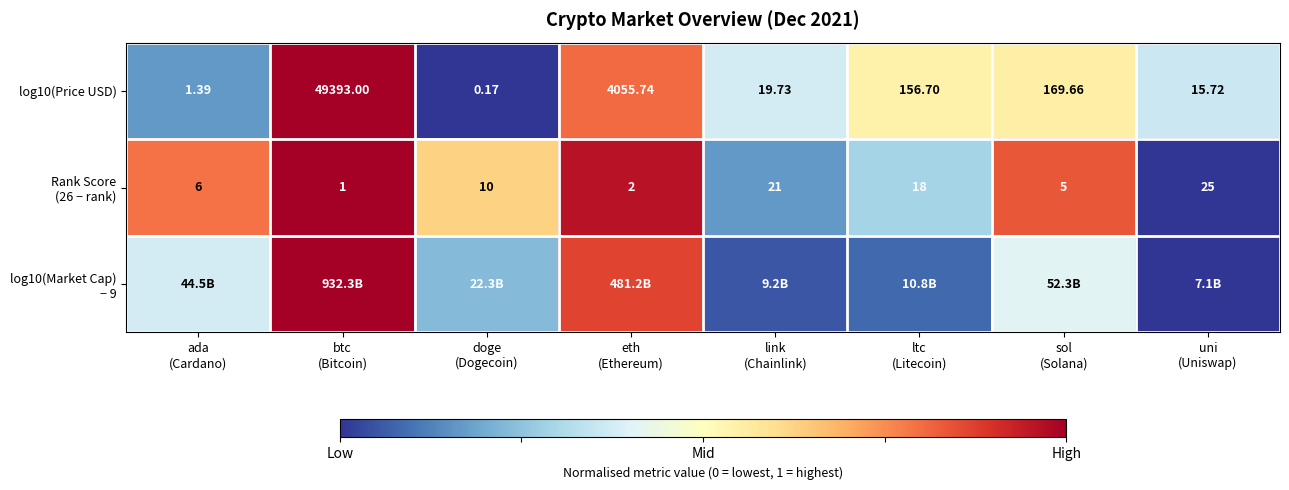

Which has a higher value, eth
(Ethereum) or ltc
(Litecoin)?

eth
(Ethereum)